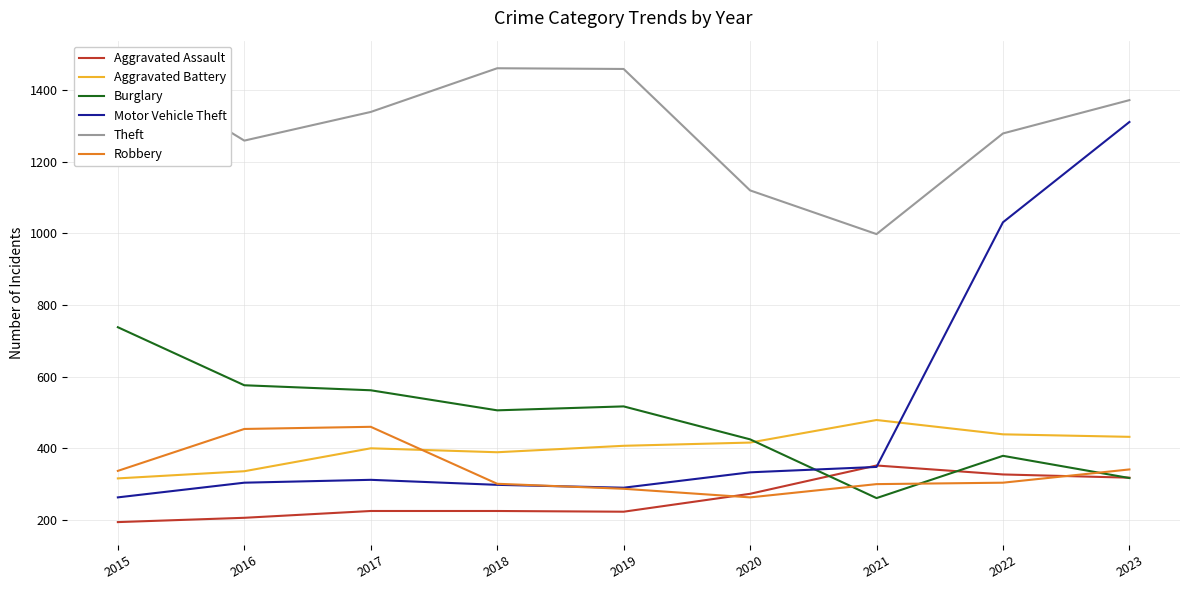

What is the difference between the highest and lowest values at 2018?

1236